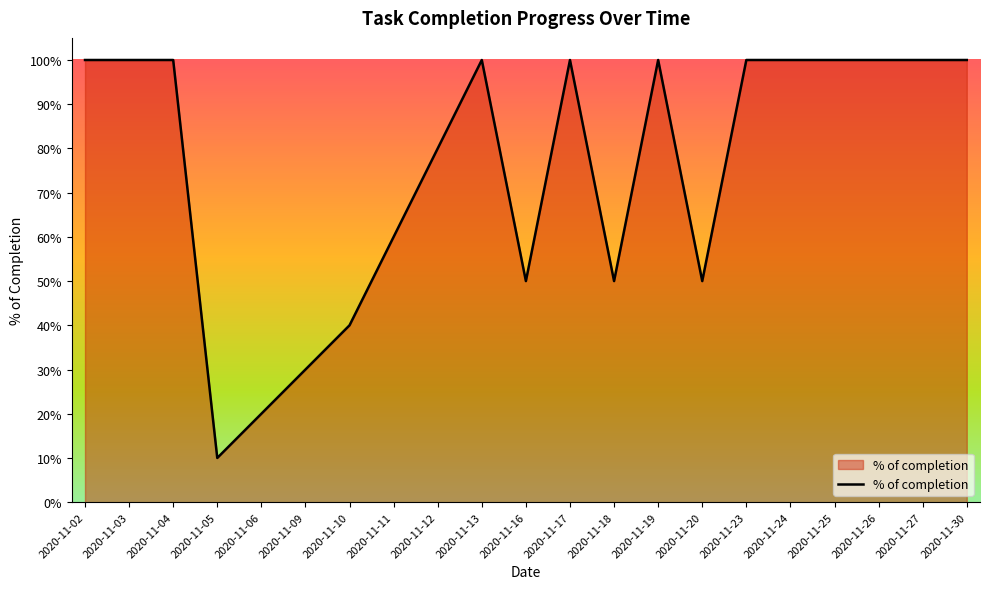

Reading left to right, extract all data points from this chart.

2020-11-02=1.0	2020-11-03=1.0	2020-11-04=1.0	2020-11-05=0.1	2020-11-06=0.2	2020-11-09=0.3	2020-11-10=0.4	2020-11-11=0.6	2020-11-12=0.8	2020-11-13=1.0	2020-11-16=0.5	2020-11-17=1.0	2020-11-18=0.5	2020-11-19=1.0	2020-11-20=0.5	2020-11-23=1.0	2020-11-24=1.0	2020-11-25=1.0	2020-11-26=1.0	2020-11-27=1.0	2020-11-30=1.0